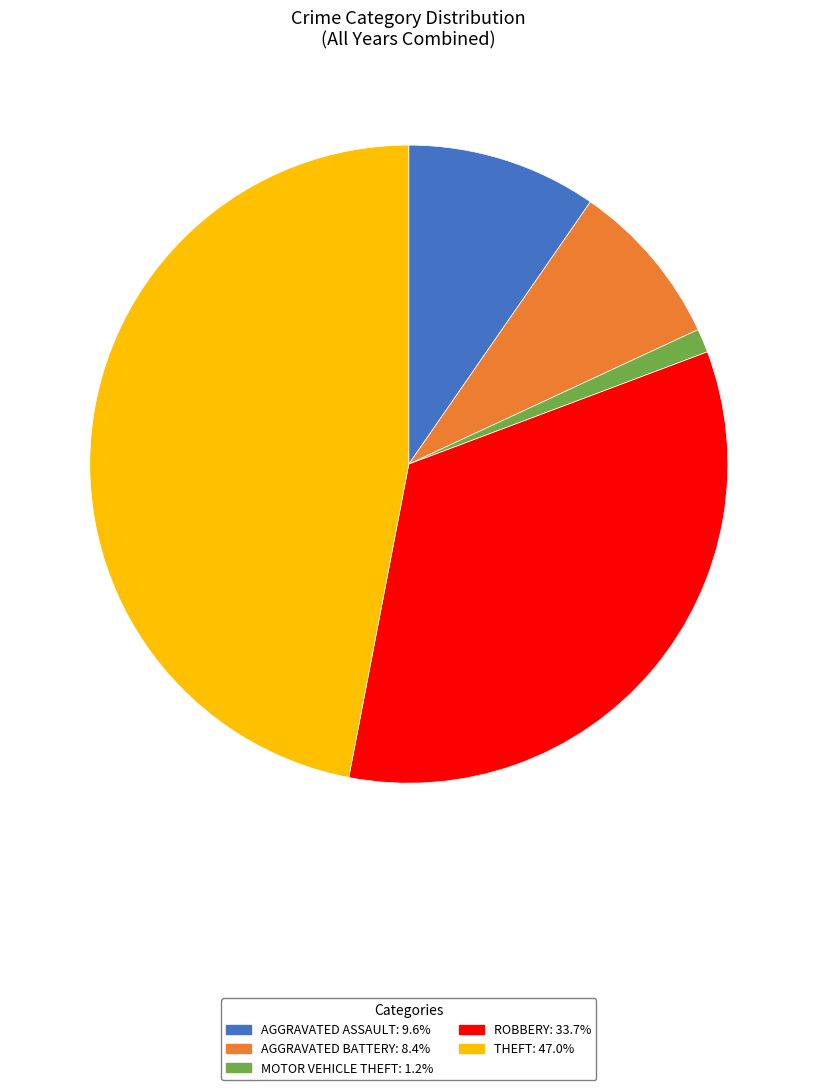

Does any single category account for the majority?

No